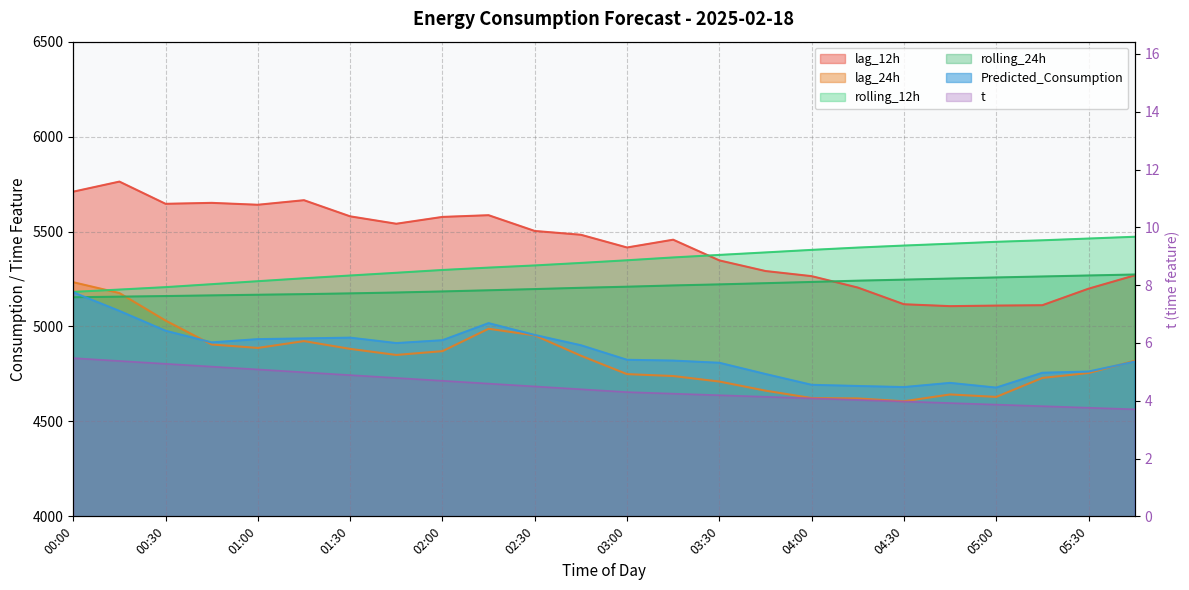

At how many categories does at least one series exceed 1631?

24